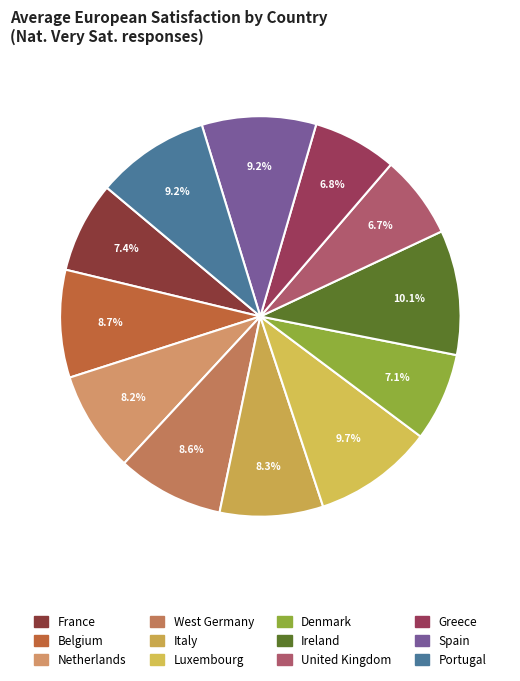

To the nearest percent, what is the difference between the largest and smallest slice percentages?

3%